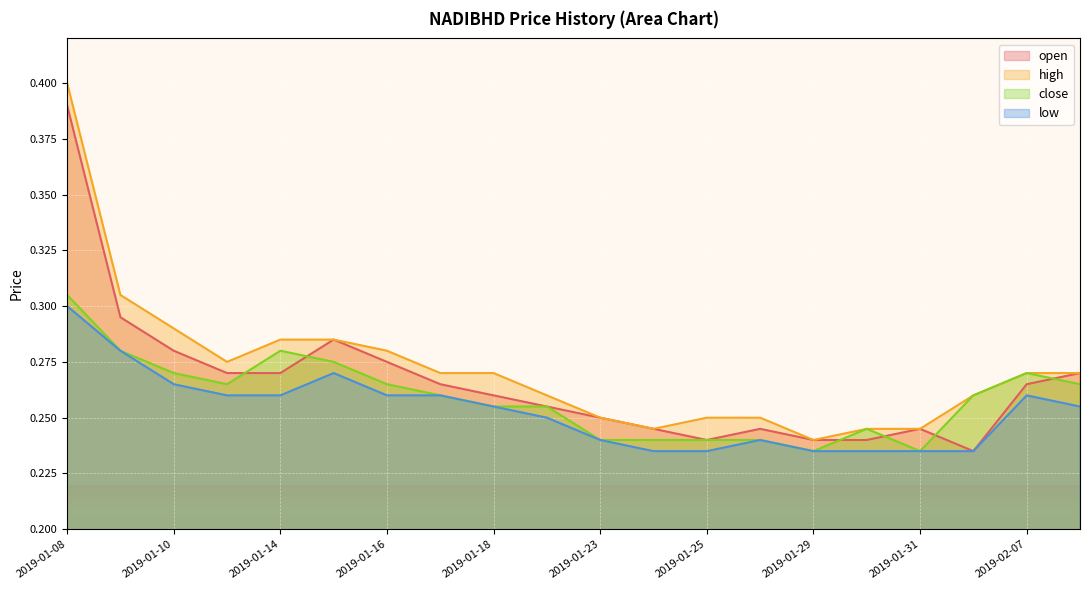

True or false: high has a value of 0.3 at 2019-02-04.

True